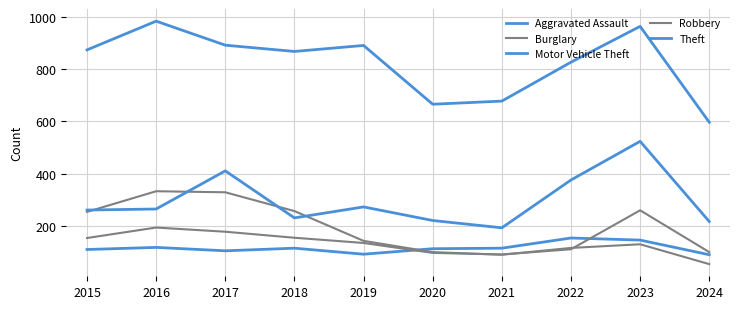

Is this an area chart (filled region under the line)?

No